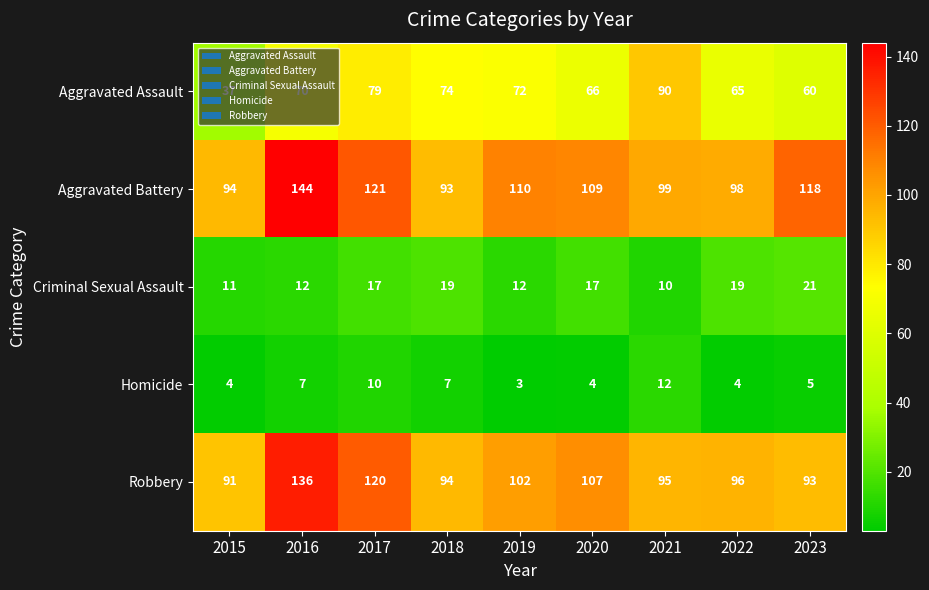

What is the difference between the second highest and minimum values in the Robbery series?

29